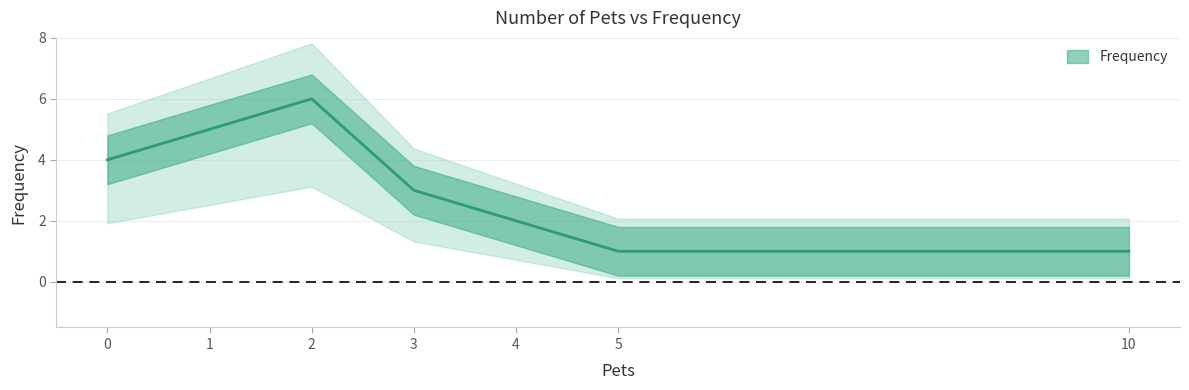

True or false: there are more than 1 points higher than both neighbors.

False